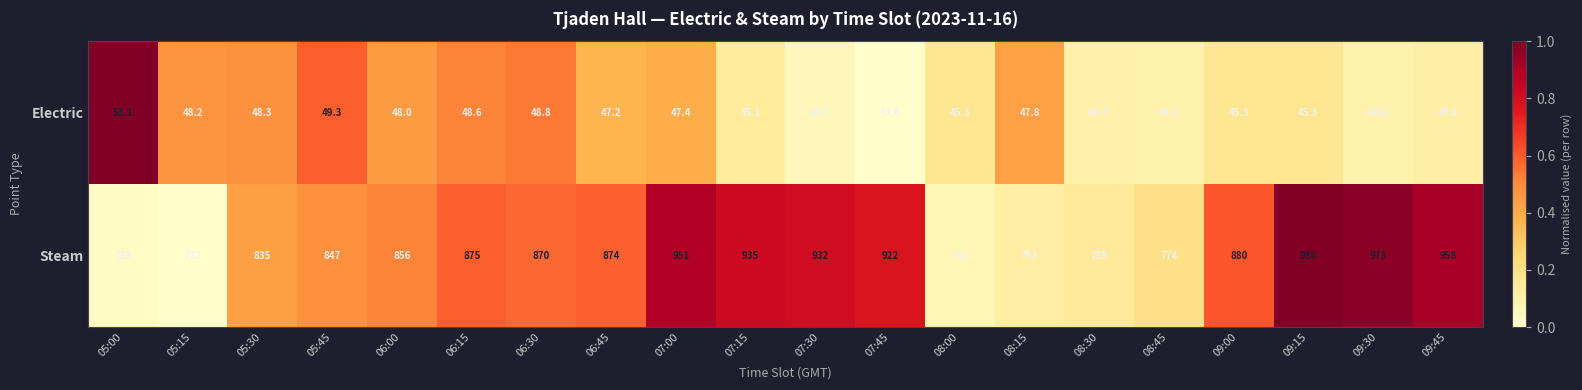

What is the sum of all Electric values?

934.5